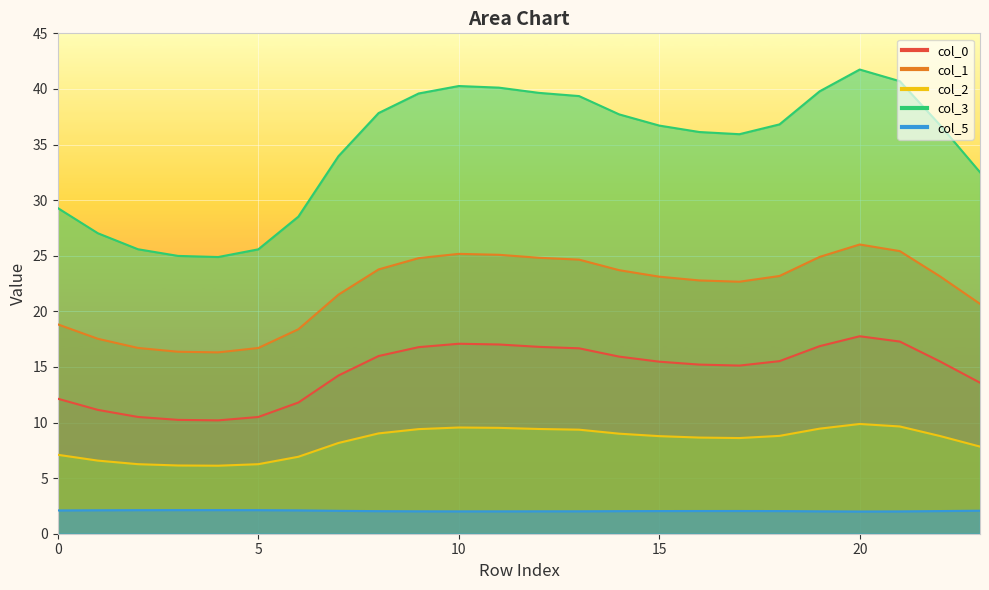

What is the difference between the 3 values at 20 and 6?

13.2